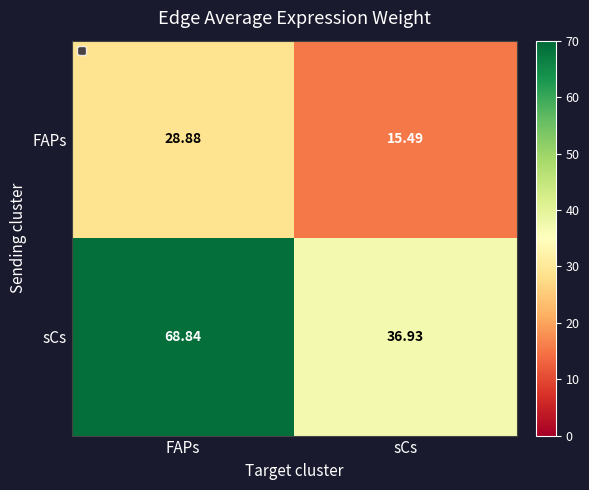

Which category has the highest value in the sCs series?

FAPs